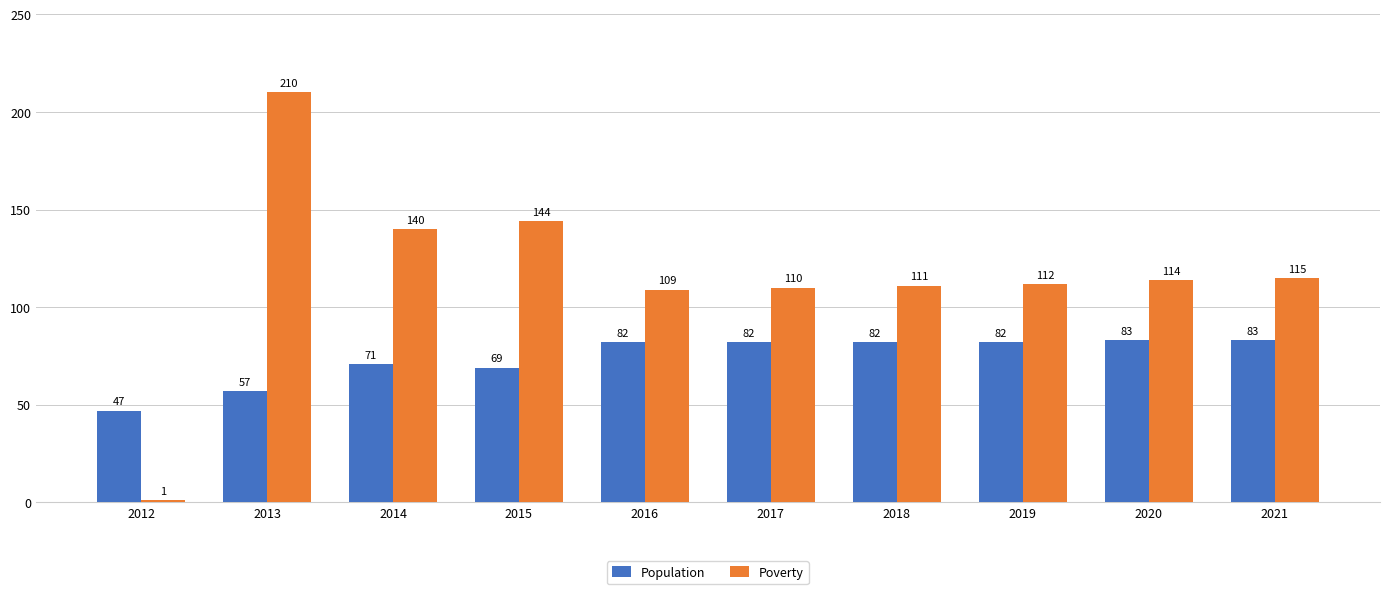

What is the difference between the maximum and minimum values in the Population series?

36